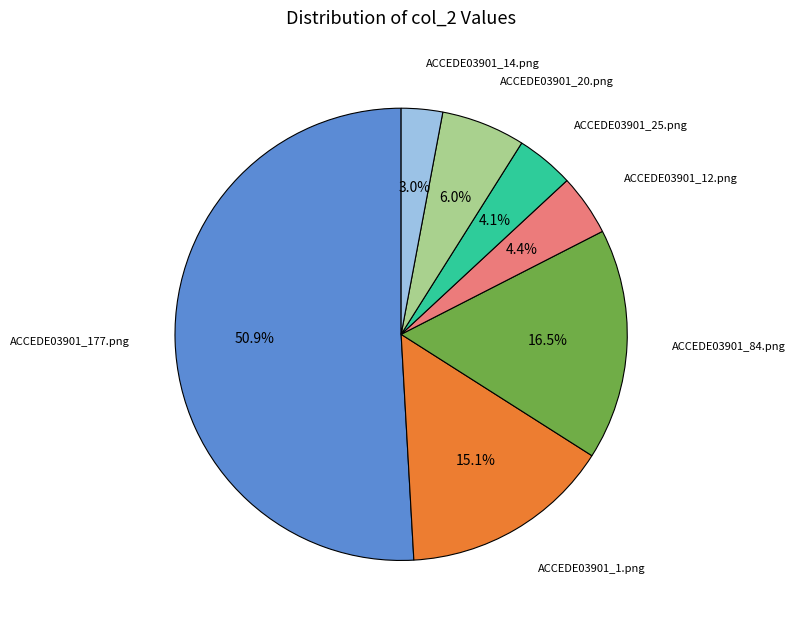

Is there a majority slice in this chart?

Yes